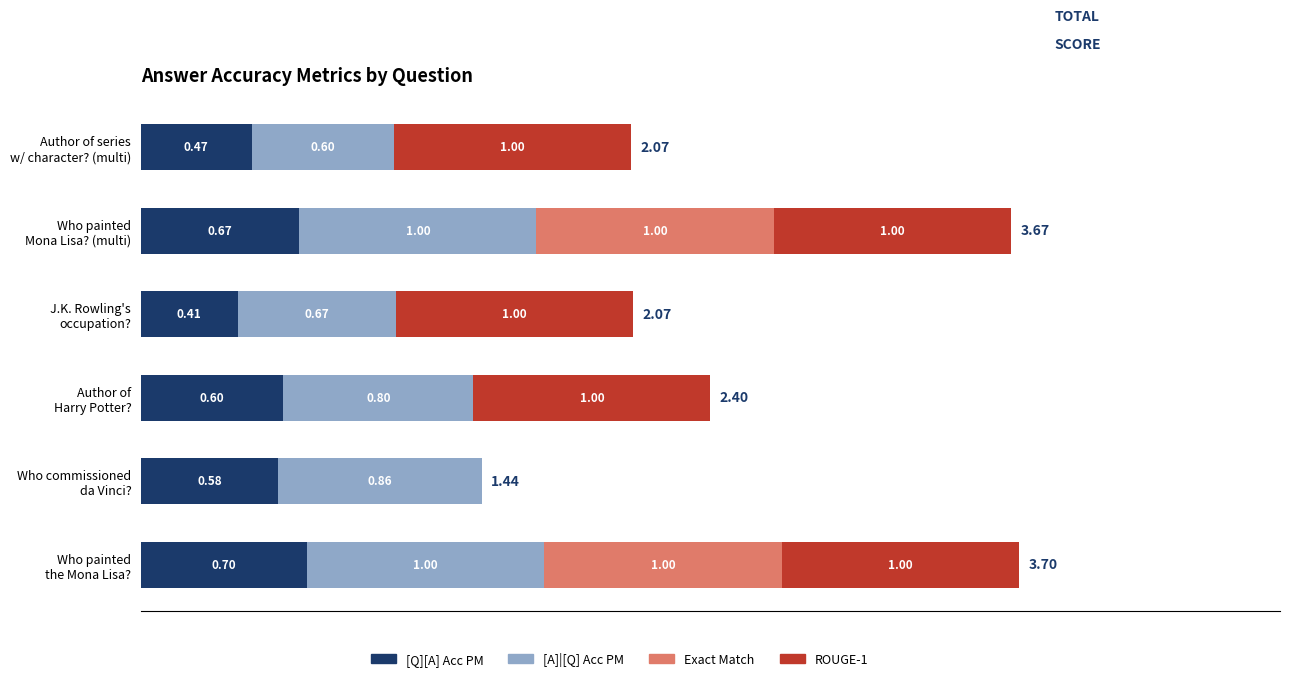

What is the sum of all [Q][A] Acc PM values?

3.4